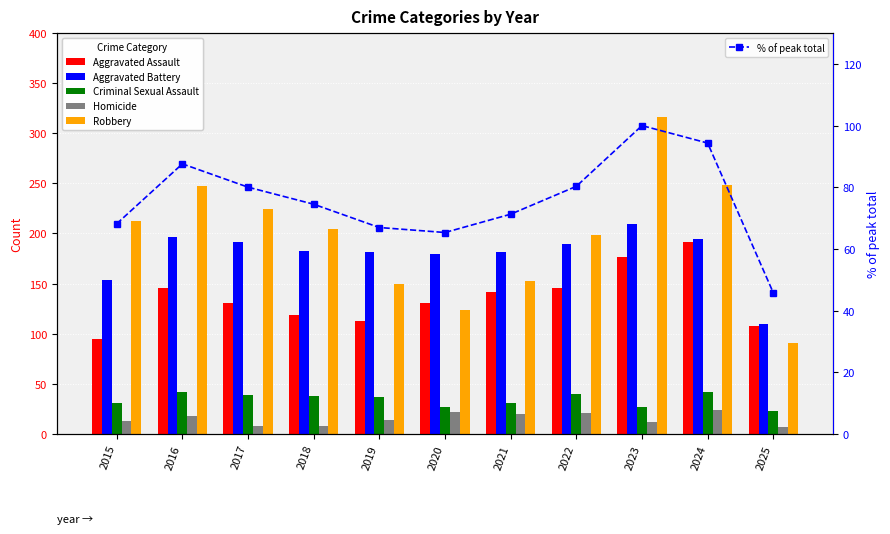

Reading left to right, list all the values displayed in this chart.

Aggravated Assault: 2015=95.0	2016=146.0	2017=131.0	2018=119.0	2019=113.0	2020=131.0	2021=142.0	2022=146.0	2023=177.0	2024=191.0	2025=108.0
Aggravated Battery: 2015=154.0	2016=196.0	2017=191.0	2018=183.0	2019=182.0	2020=180.0	2021=182.0	2022=190.0	2023=209.0	2024=194.0	2025=110.0
Criminal Sexual Assault: 2015=31.0	2016=42.0	2017=39.0	2018=38.0	2019=37.0	2020=27.0	2021=31.0	2022=40.0	2023=27.0	2024=42.0	2025=23.0
Homicide: 2015=13.0	2016=18.0	2017=8.0	2018=8.0	2019=14.0	2020=22.0	2021=20.0	2022=21.0	2023=12.0	2024=24.0	2025=7.0
Robbery: 2015=212.0	2016=247.0	2017=224.0	2018=204.0	2019=150.0	2020=124.0	2021=153.0	2022=198.0	2023=316.0	2024=248.0	2025=91.0
% of peak total: 2015=68.2	2016=87.6	2017=80.0	2018=74.5	2019=66.9	2020=65.3	2021=71.3	2022=80.3	2023=100.0	2024=94.3	2025=45.7